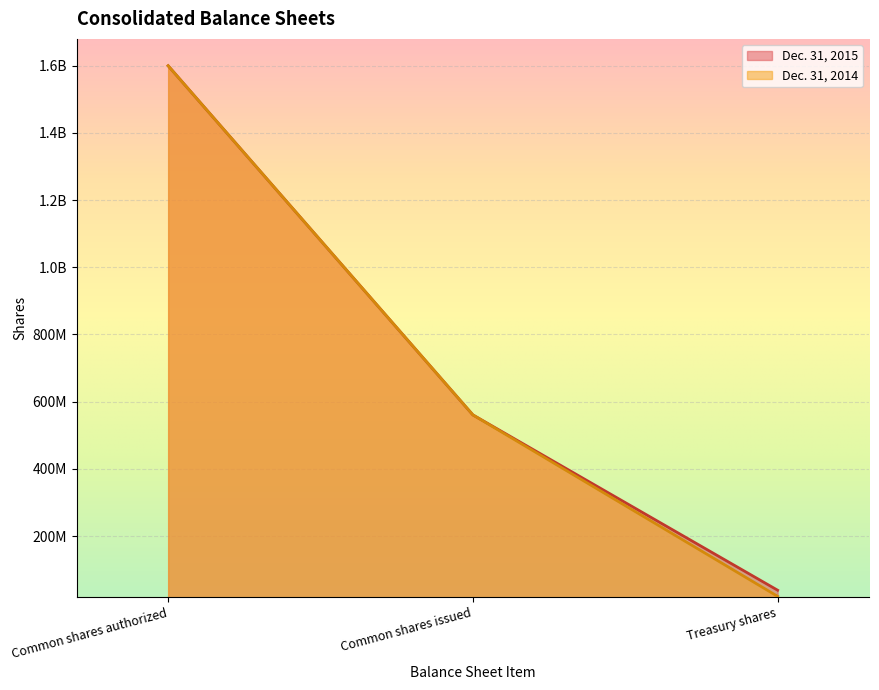

What are all the series names shown in the legend?

Dec. 31, 2015, Dec. 31, 2014